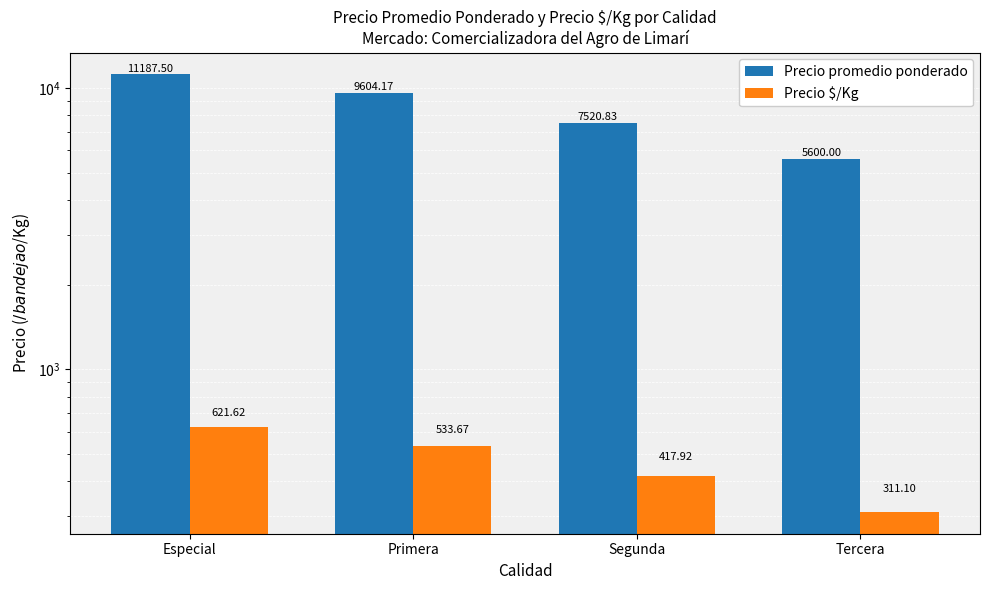

What is the difference between the second highest and minimum values in the Precio promedio ponderado series?

4004.2